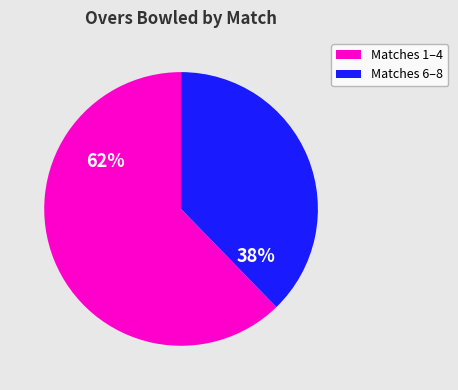

How many segments does this pie chart have?

2